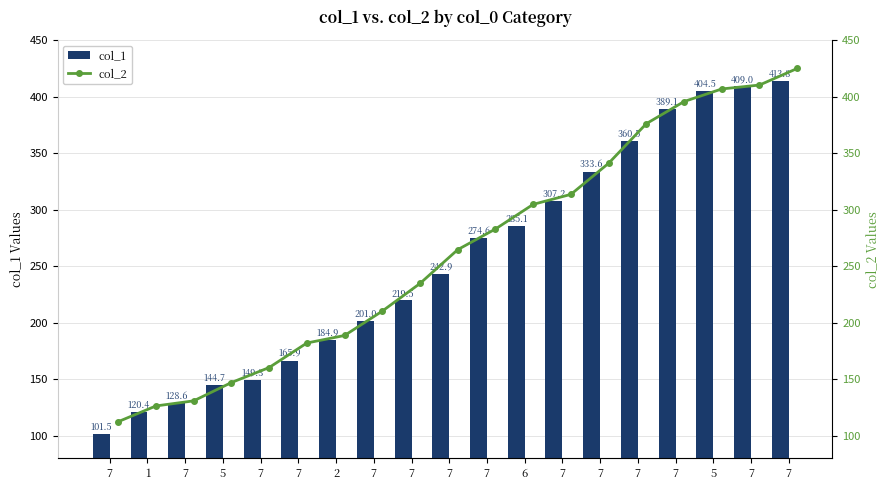

Where is col_1 nearest to the value 257?

7